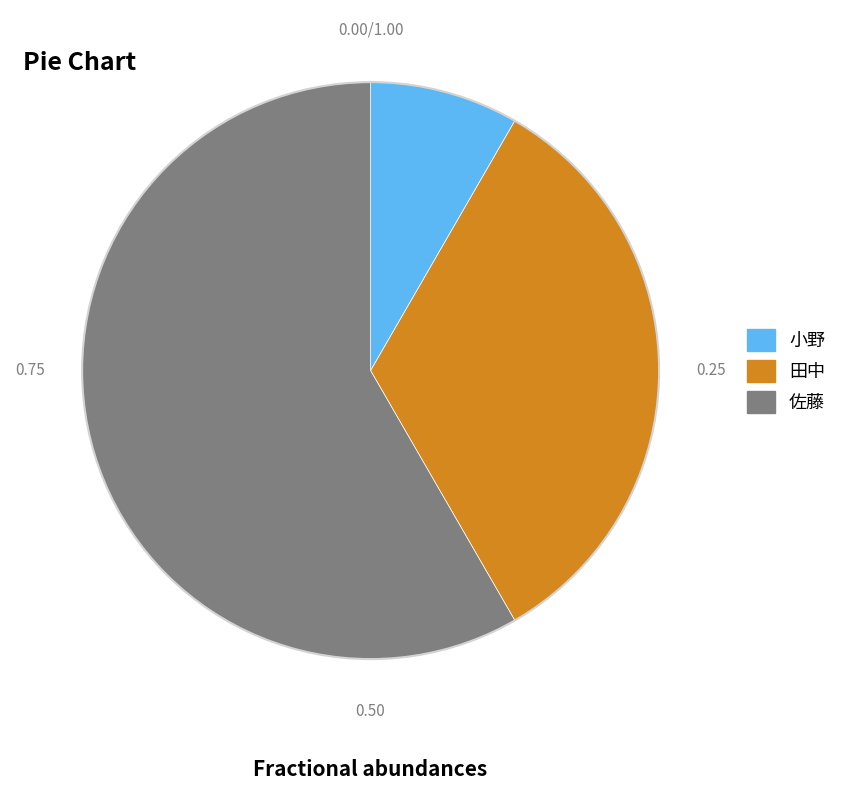

Rank the categories by value from highest to lowest.

佐藤, 田中, 小野